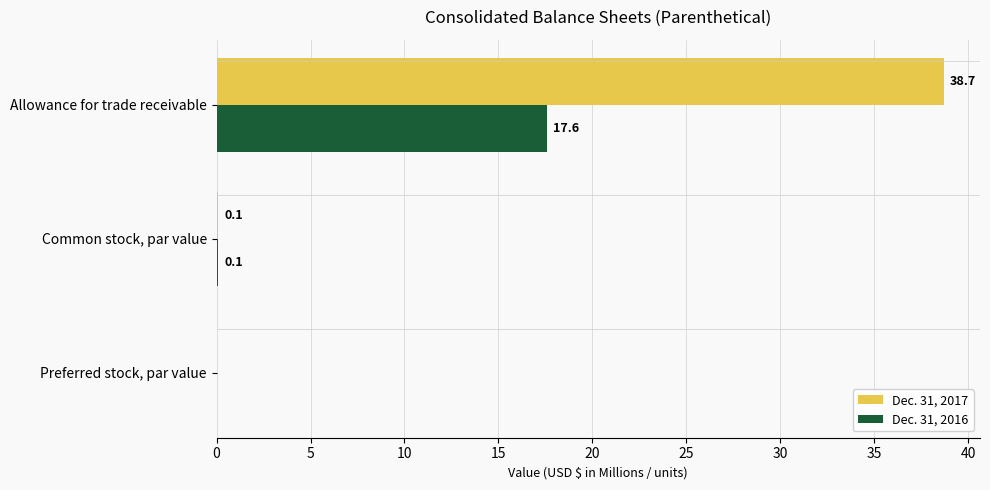

How many data points does each series have?

3